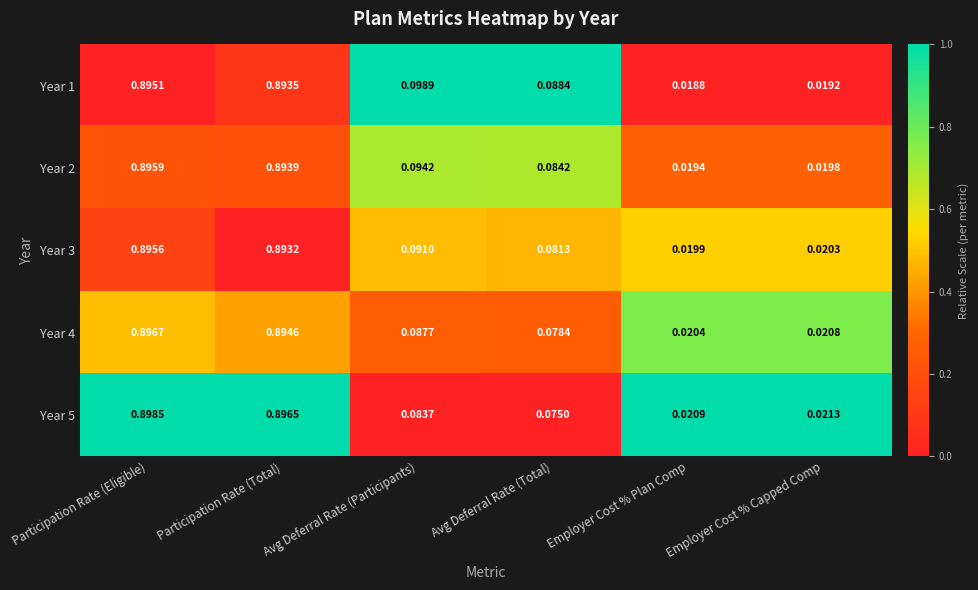

At which category is the sum across all series the highest?

Participation Rate (Eligible)